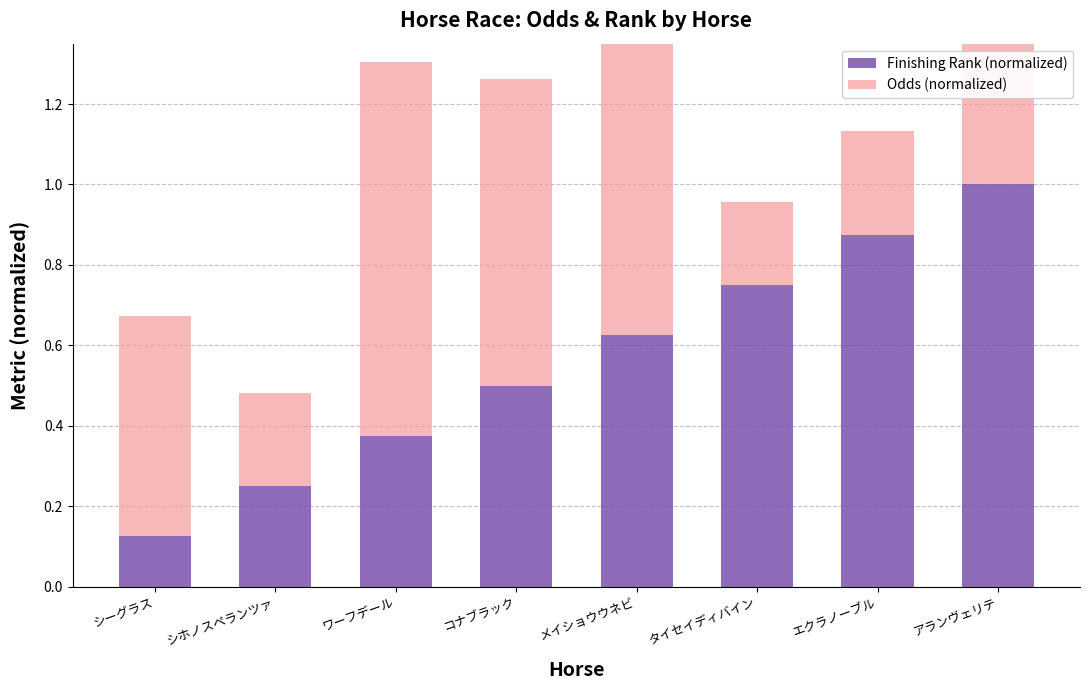

Reading left to right, list all the values displayed in this chart.

Finishing Rank (normalized): 0.1	0.2	0.4	0.5	0.6	0.8	0.9	1.0
Odds (normalized): 0.5	0.2	0.9	0.8	0.8	0.2	0.3	1.0